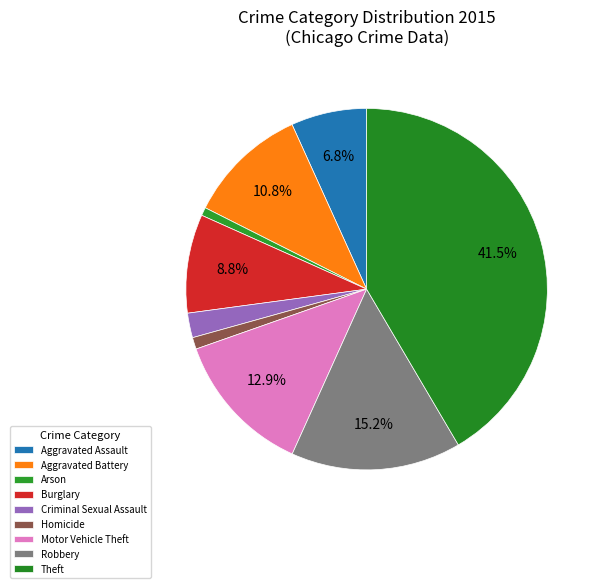

What percentage is the Aggravated Assault slice, to the nearest percent?

7%